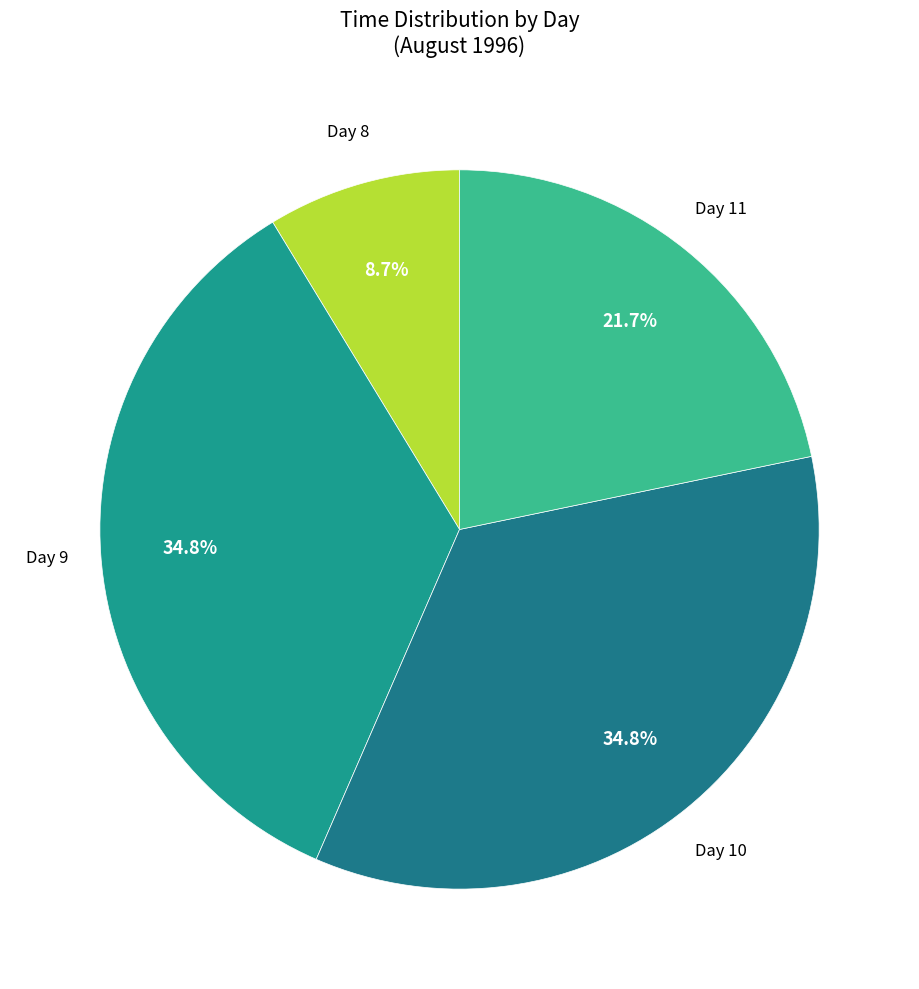

Count the number of slices in the pie.

4